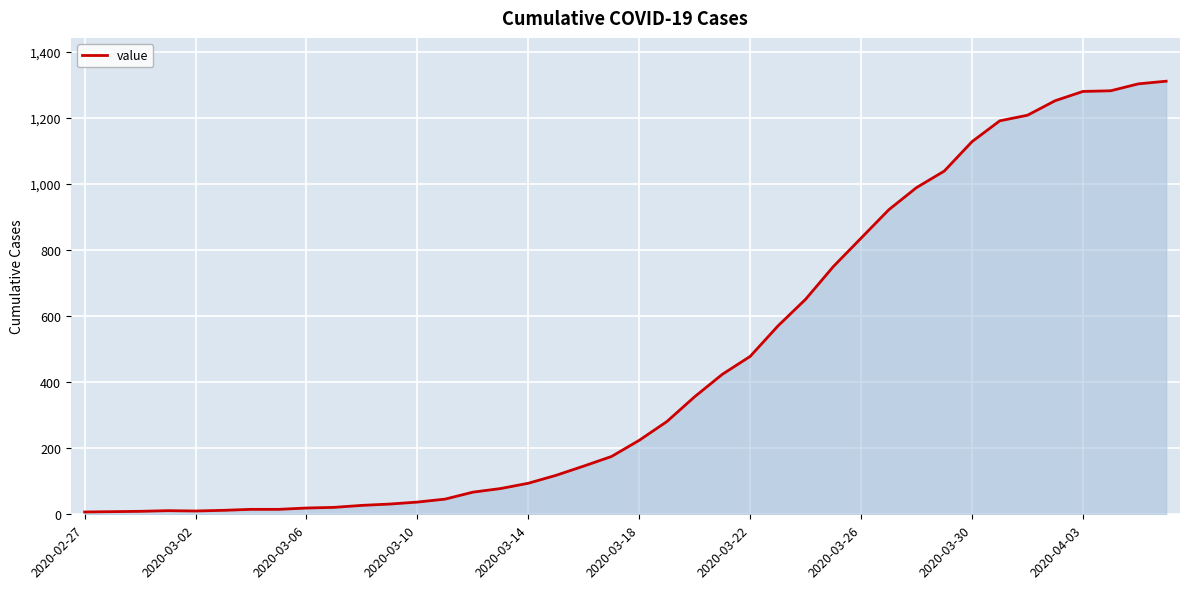

How many values are below 224?

20